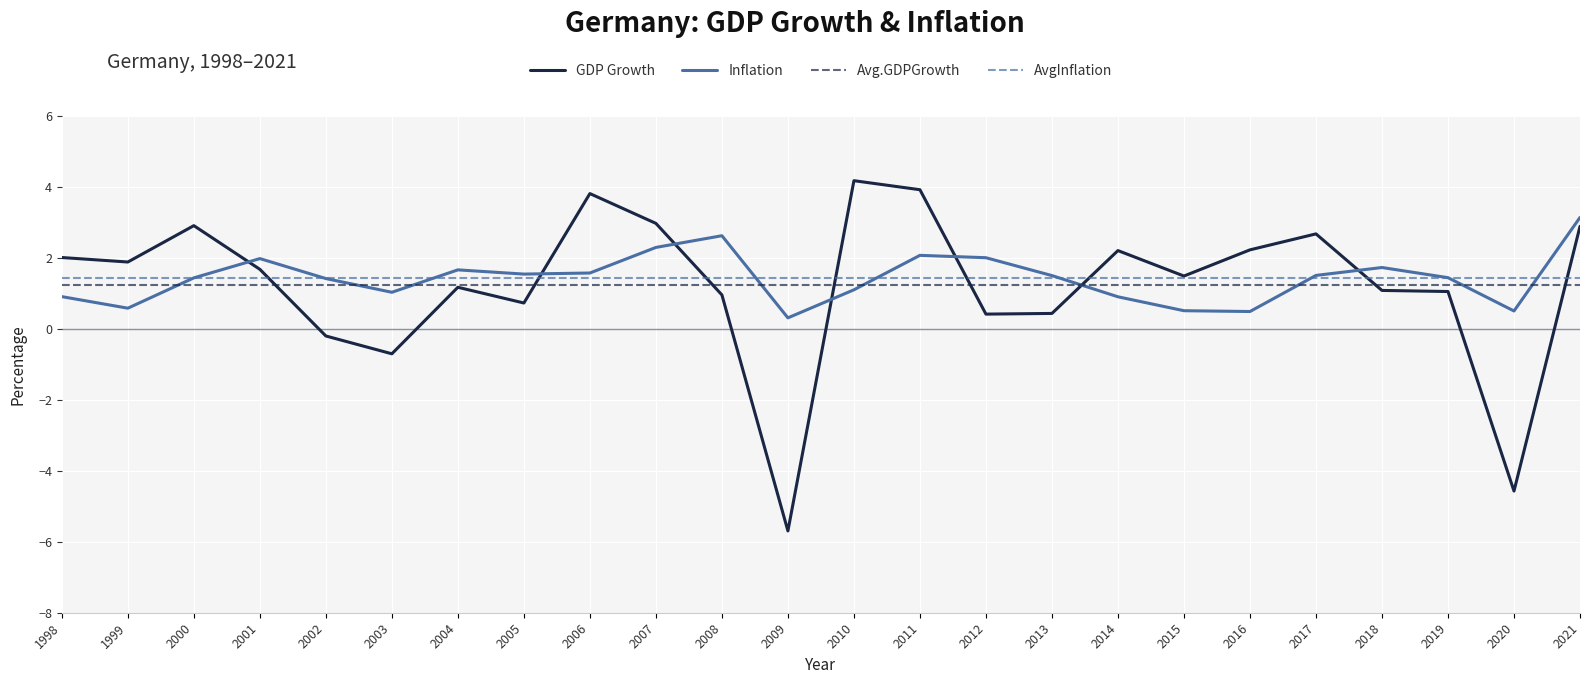

What is the spread (max minus min) of values at 2007?

1.7